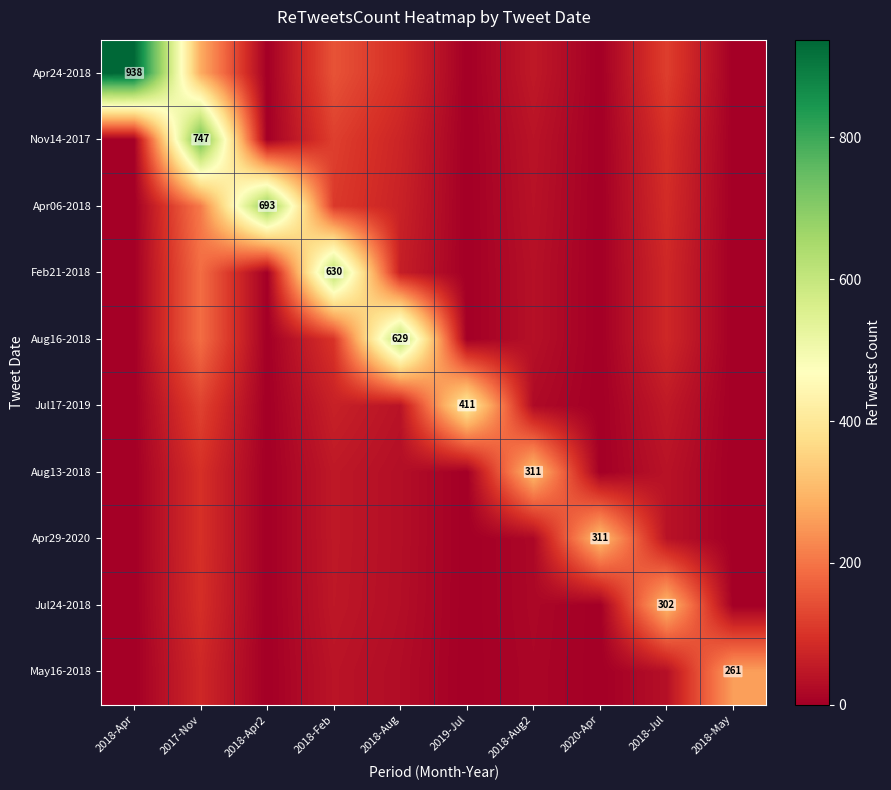

Rank the series by their maximum value, from lowest to highest.

May16-2018, Jul24-2018, Aug13-2018, Apr29-2020, Jul17-2019, Aug16-2018, Feb21-2018, Apr06-2018, Nov14-2017, Apr24-2018